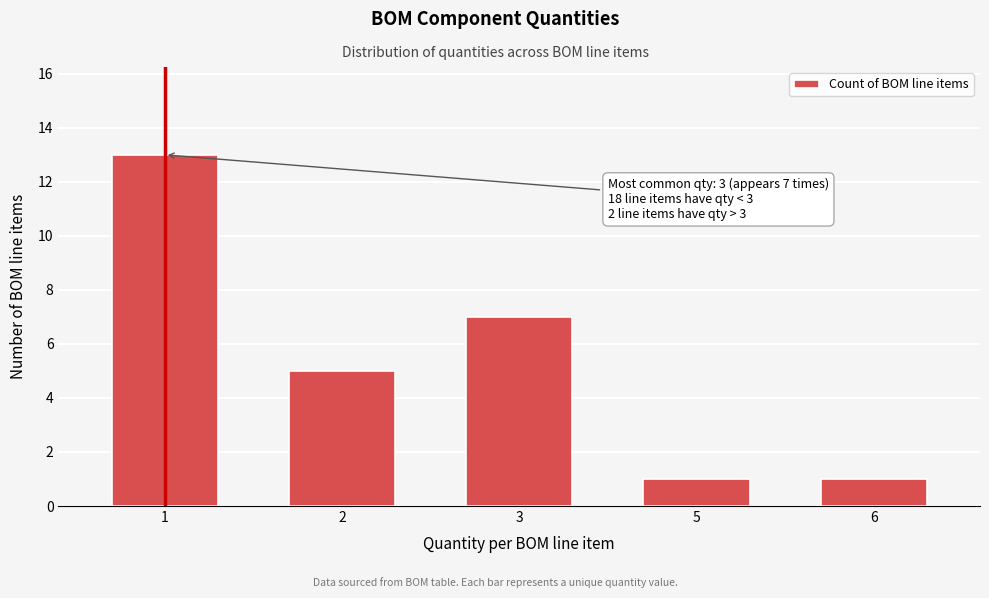

Reading right to left, transcribe all the data shown in this chart.

1	1	7	5	13